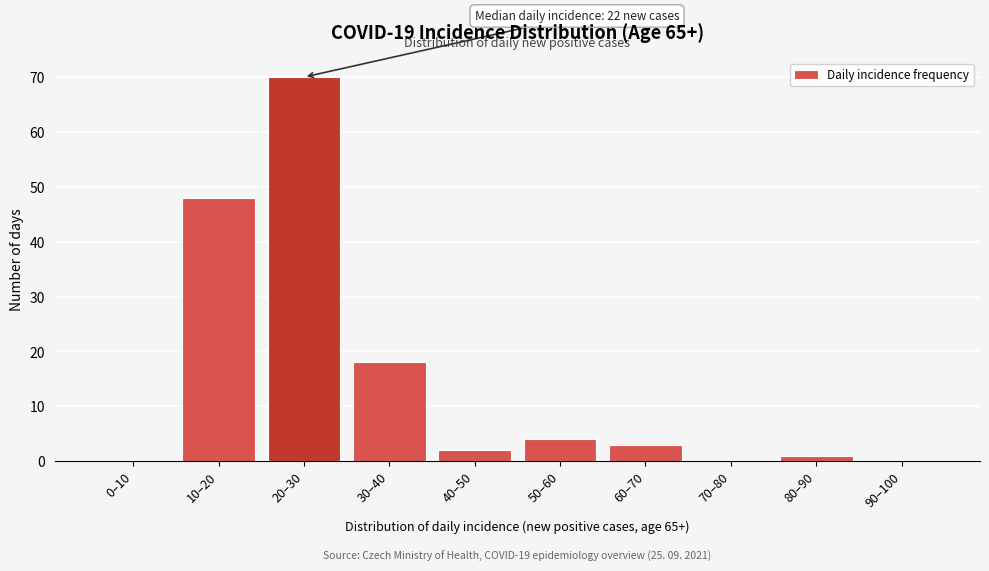

Reading right to left, extract all data points from this chart.

90–100=0	80–90=1	70–80=0	60–70=3	50–60=4	40–50=2	30–40=18	20–30=70	10–20=48	0–10=0